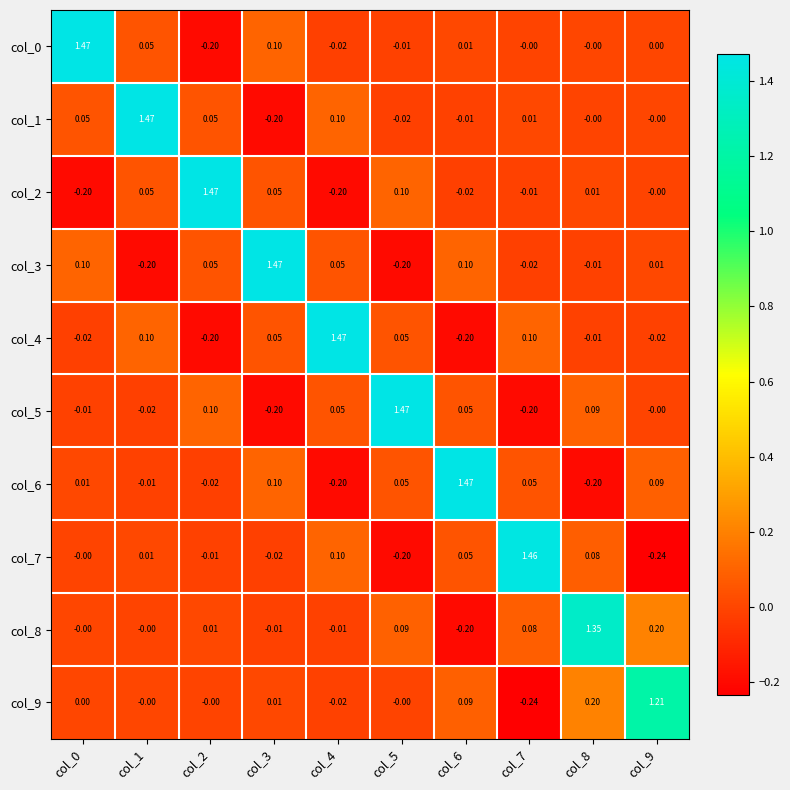

Is the value of col_0 at col_7 greater than the value of col_5 at col_4?

No